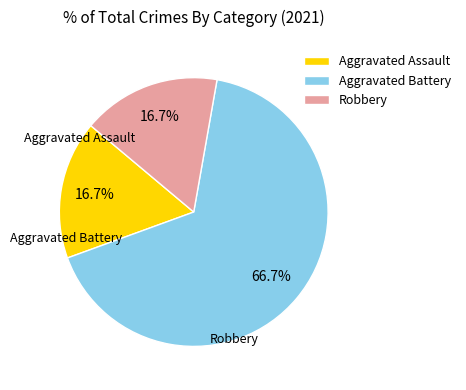

How many slices are in this pie chart?

3